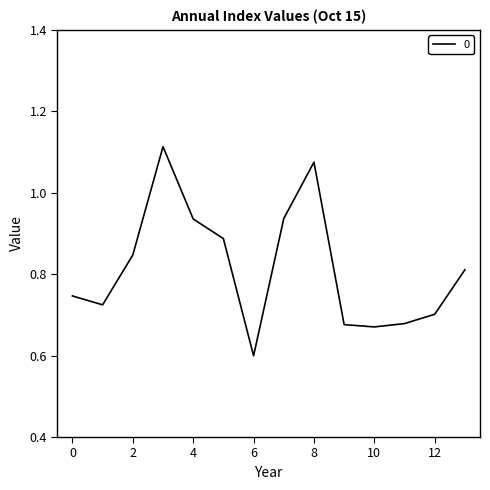

What is the smallest value displayed?

0.6